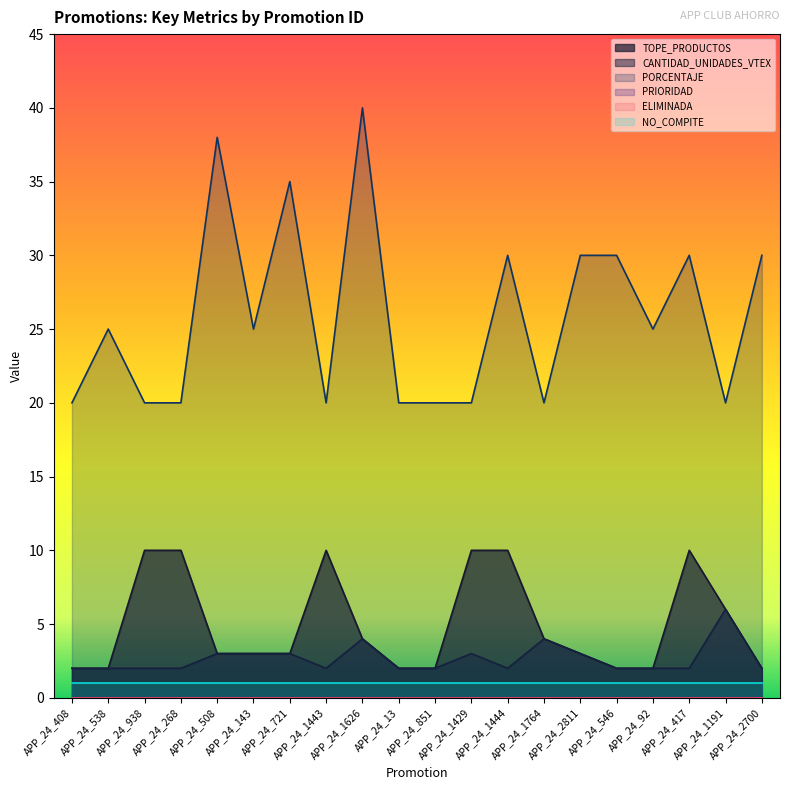

What is the total value across all series at APP_24_143?

31